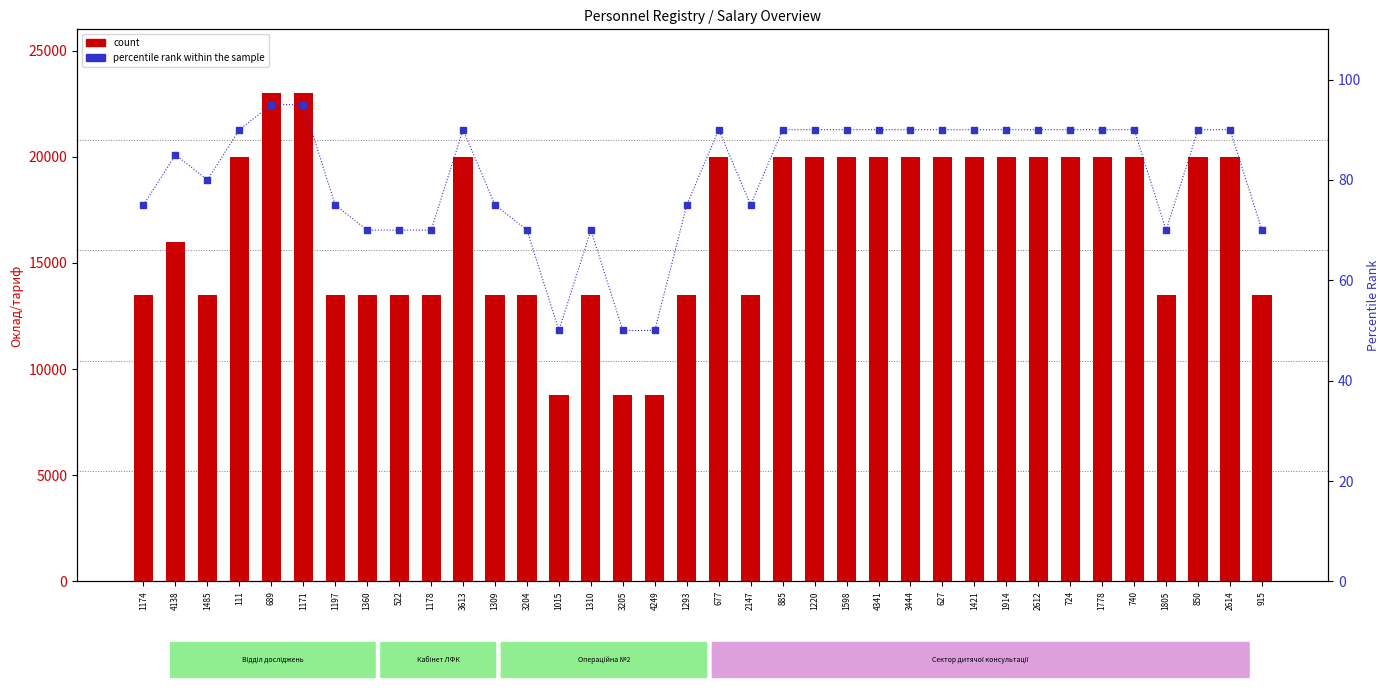

Which series has the largest total across all categories?

count